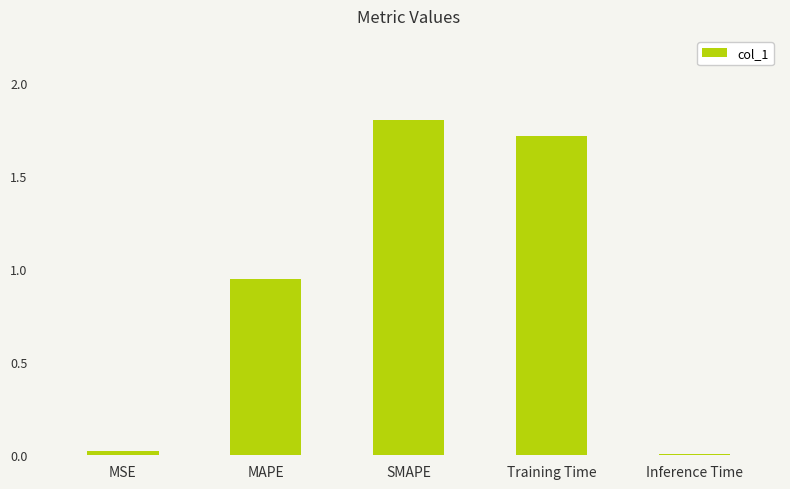

What is the label of the 2nd bar from the left?

MAPE